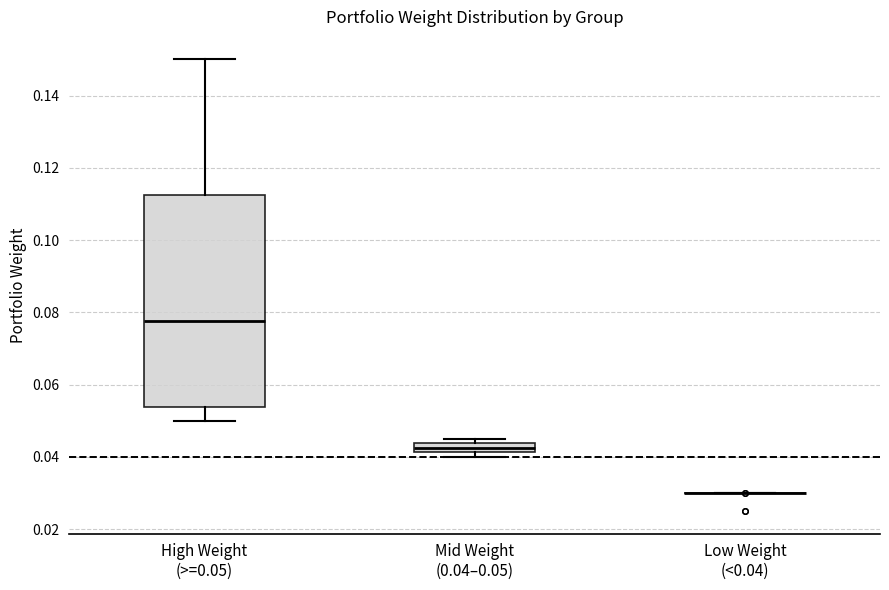

Comparing the boxes themselves (not the whiskers), which one is the tallest?

High Weight (>=0.05)